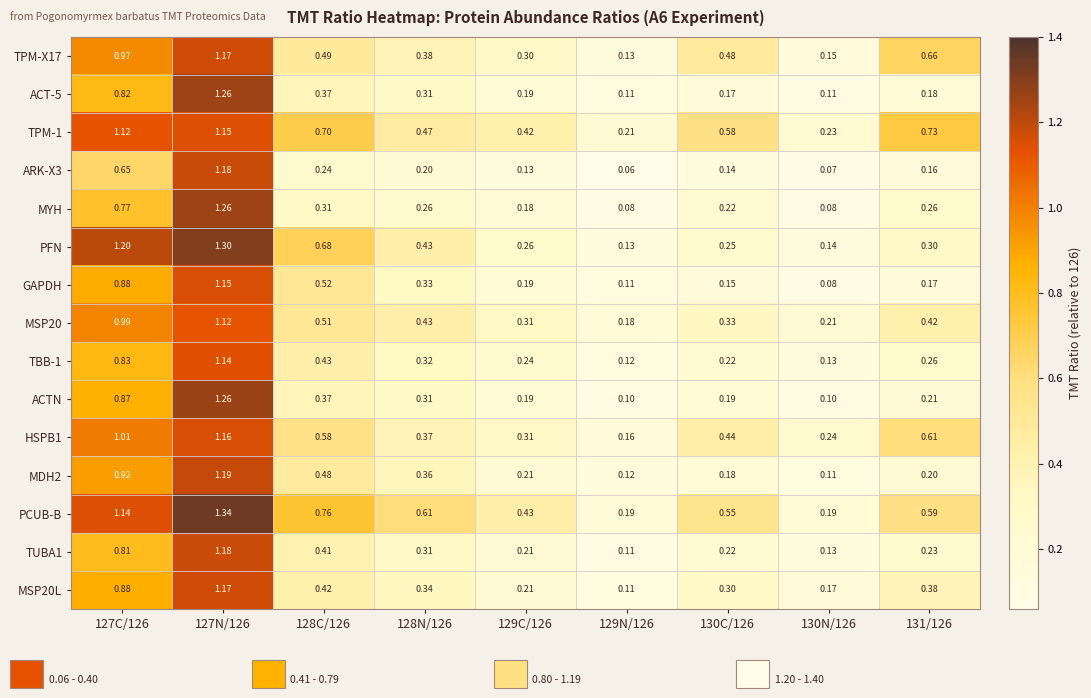

Which series has the largest range (max minus min)?

MYH